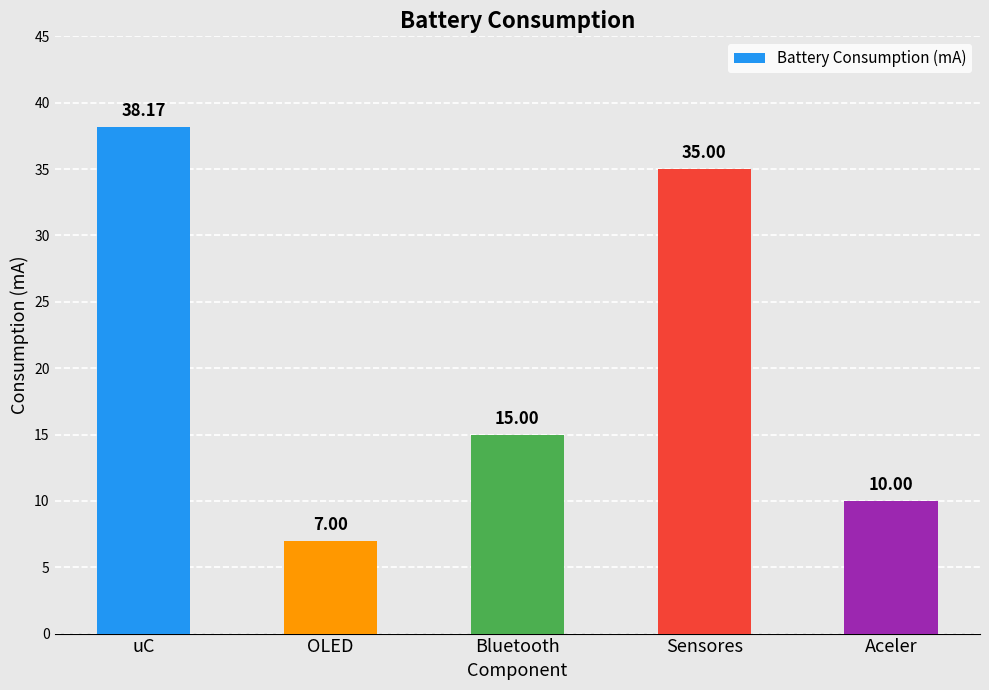

Rank the categories by value from lowest to highest.

OLED, Aceler, Bluetooth, Sensores, uC